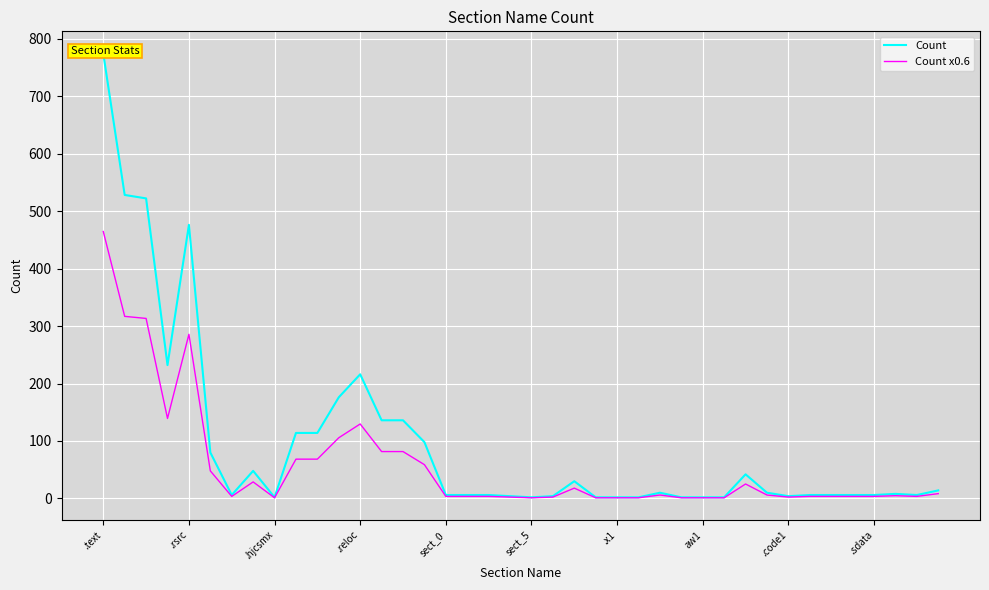

What is the total value across all series at 31?

16.0